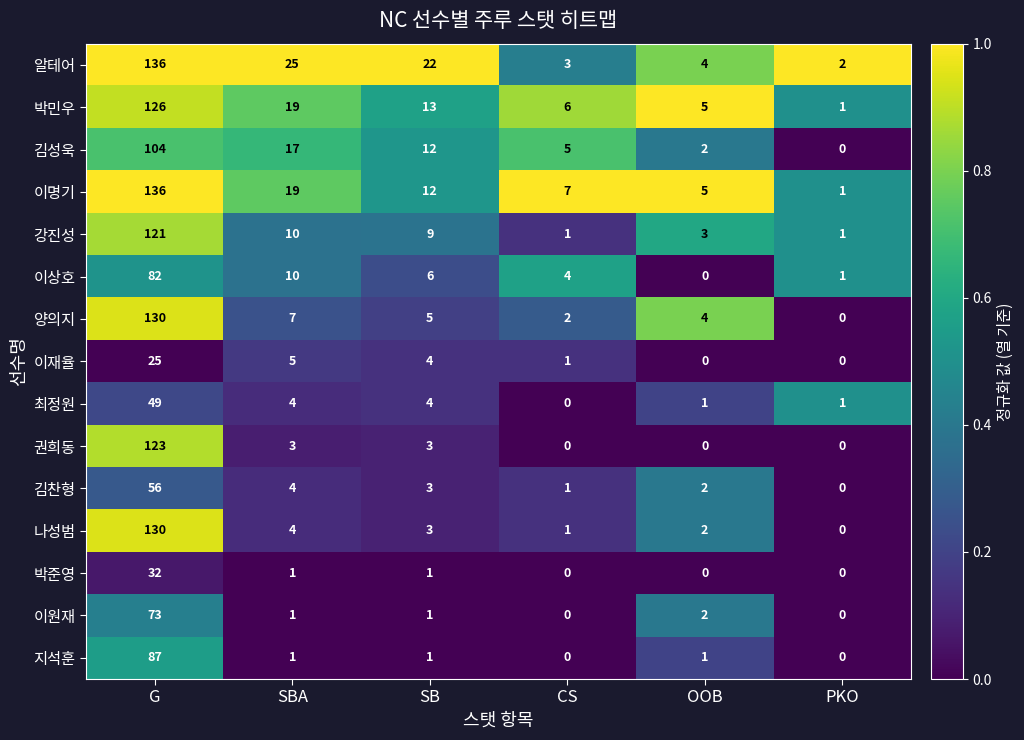

How many categories are shown in the chart?

6